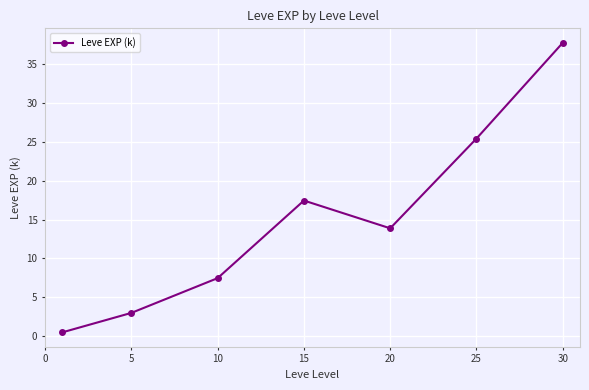

What is the sum of all values?

105.4